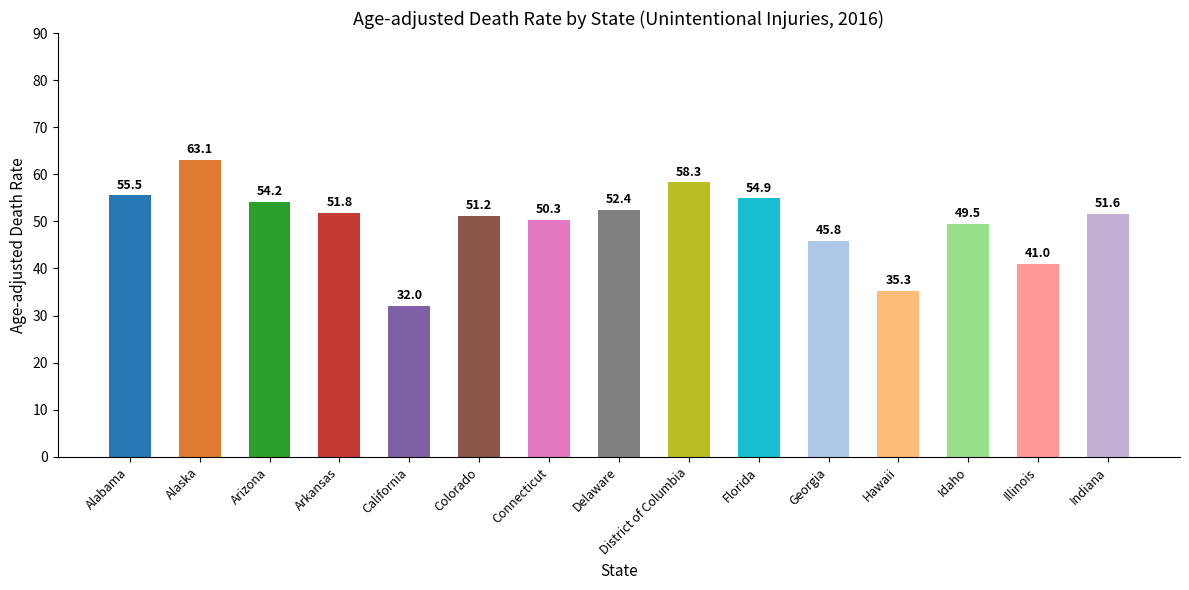

What position from the right is Georgia?

5